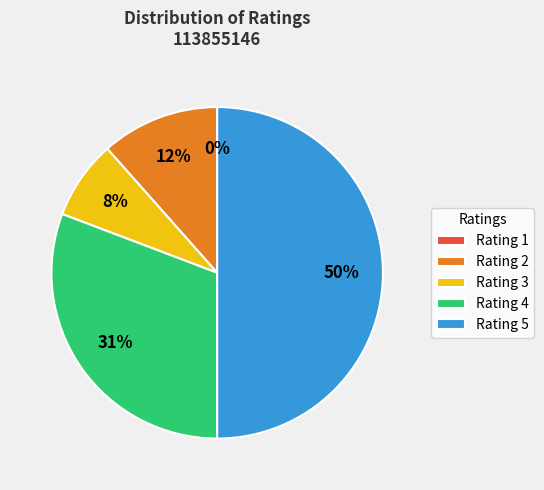

Is there any slice that represents more than half of the pie?

No